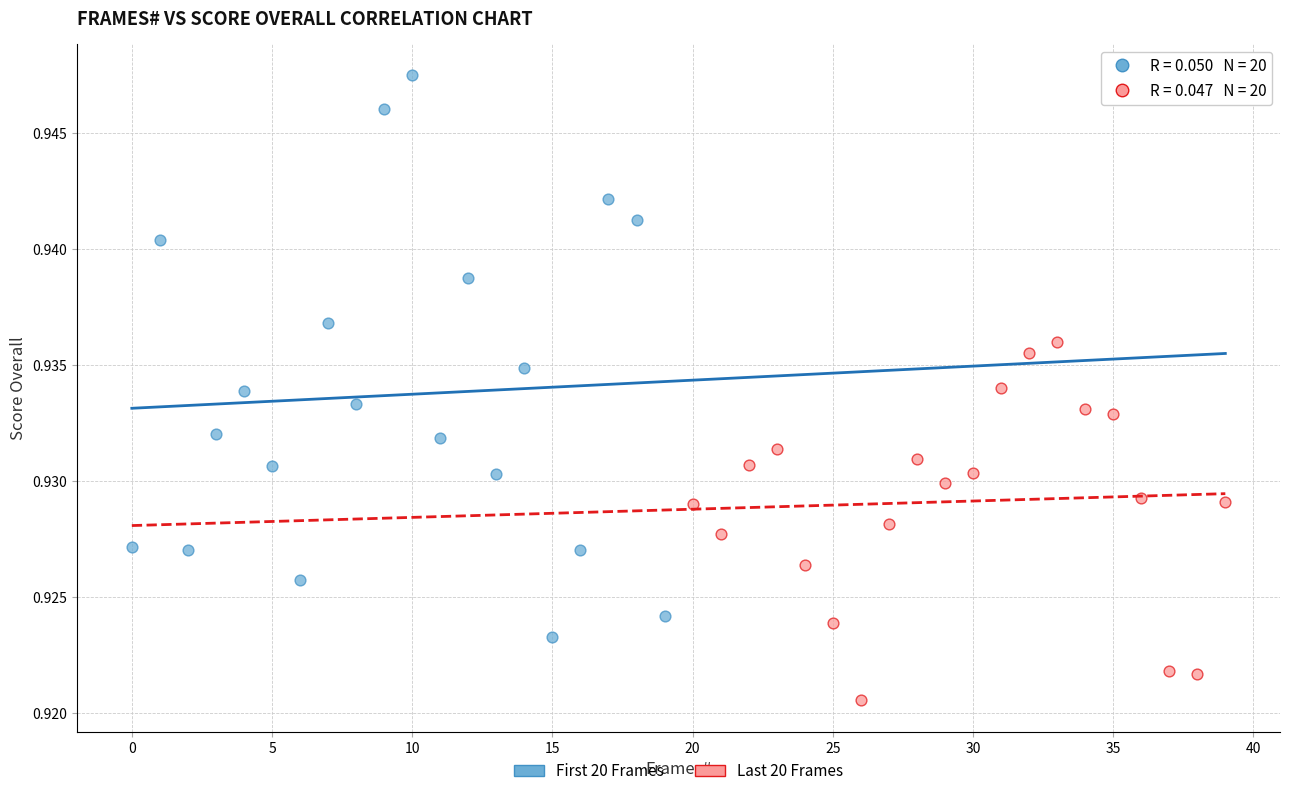

Which series reaches the maximum Y coordinate?

First 20 Frames